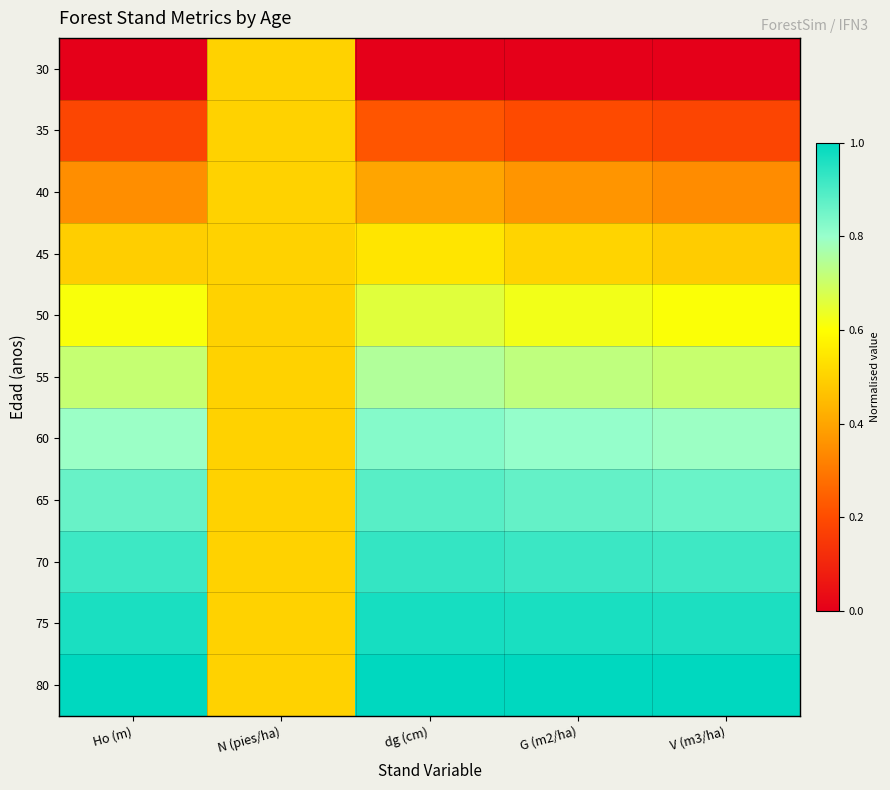

At how many categories does at least one series exceed 0?

5